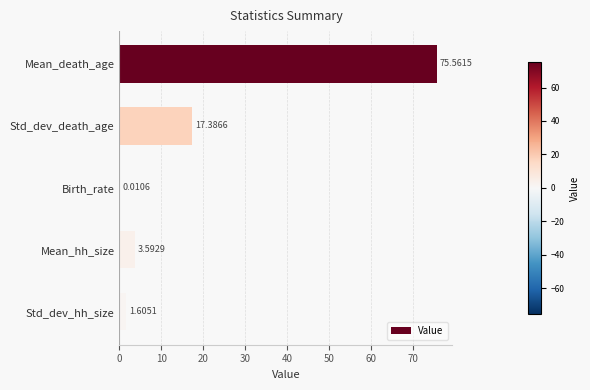

Which category has the highest value across all series?

Mean_death_age